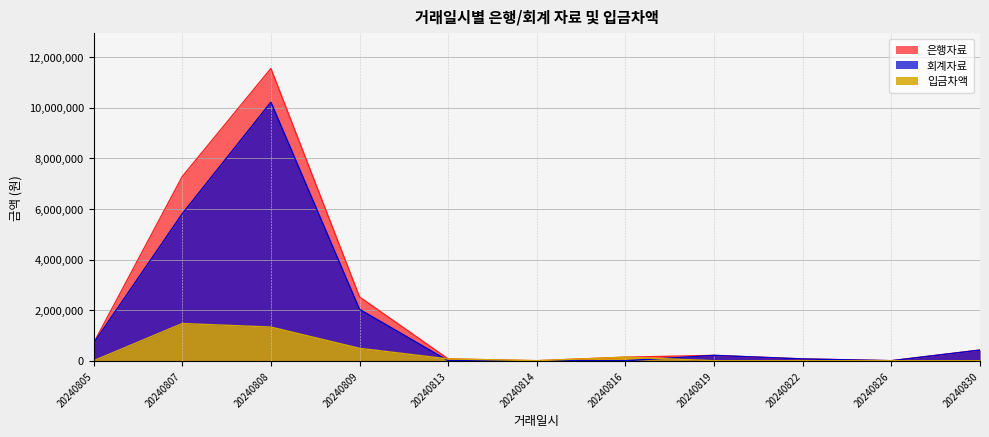

Rank the categories by 은행자료 value from lowest to highest.

20240814, 20240826, 20240813, 20240822, 20240816, 20240819, 20240830, 20240805, 20240809, 20240807, 20240808